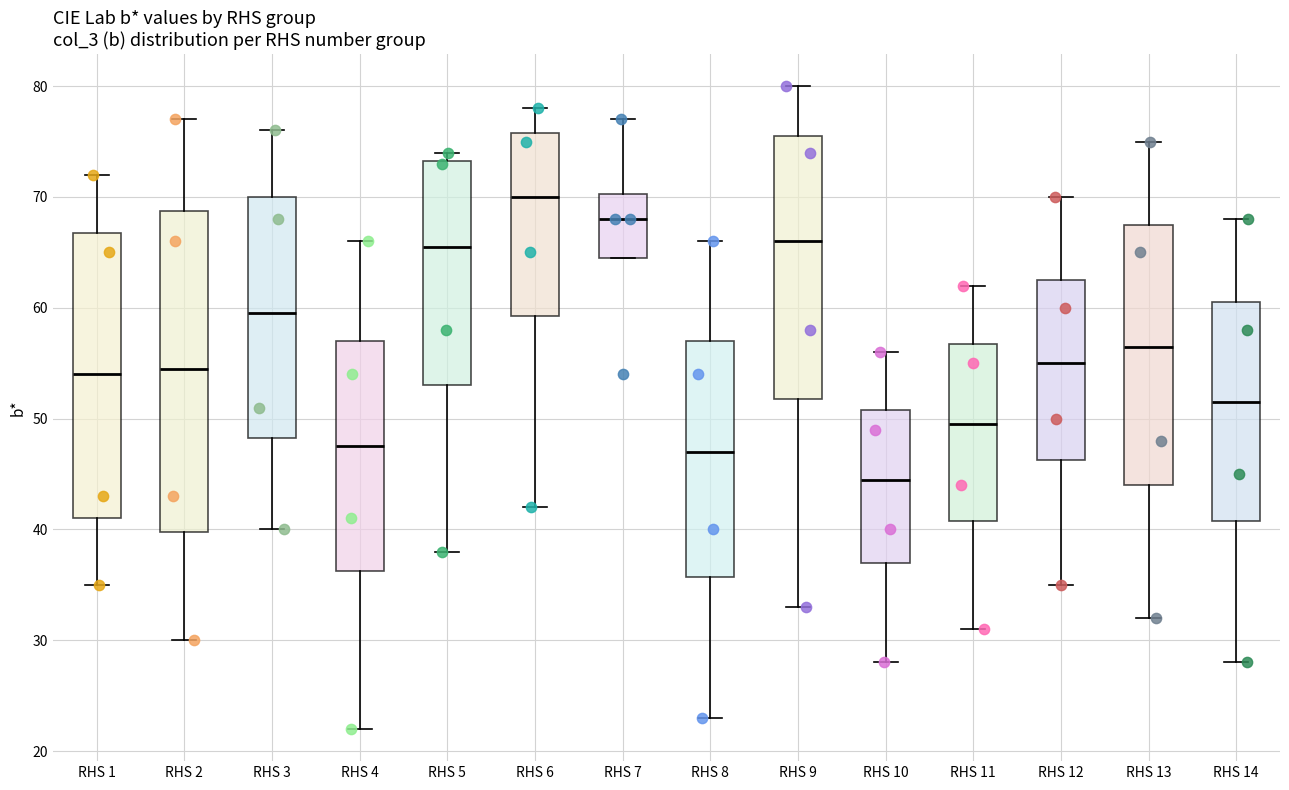

Which box has the lowest median line?

RHS 10